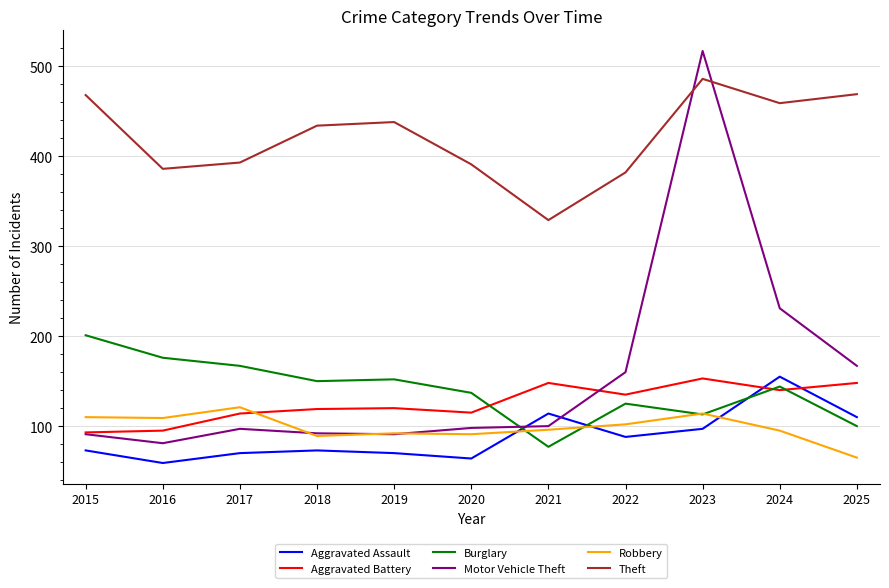

Does the chart display data point markers on the line(s)?

No